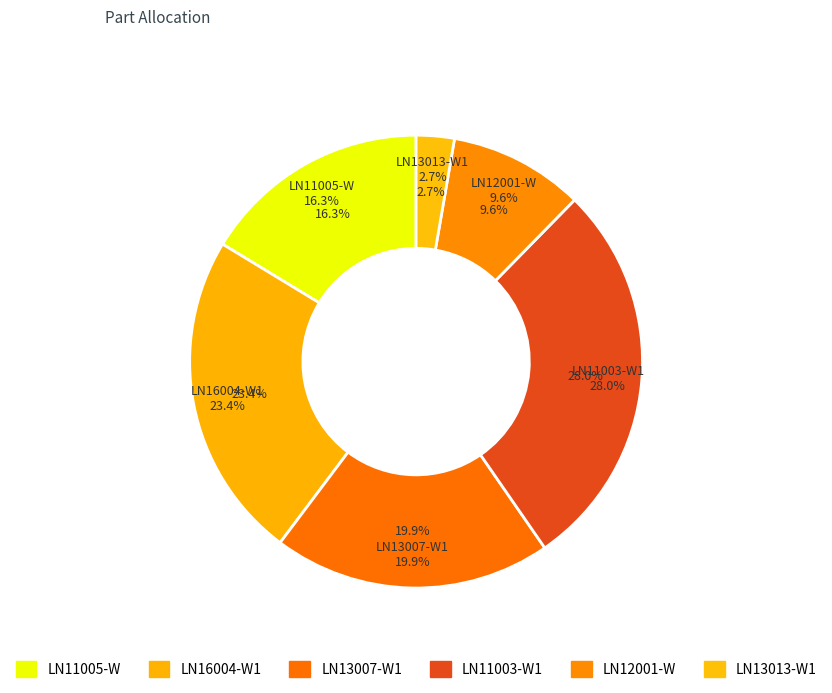

Which has a higher value, LN13007-W1 or LN11005-W?

LN13007-W1